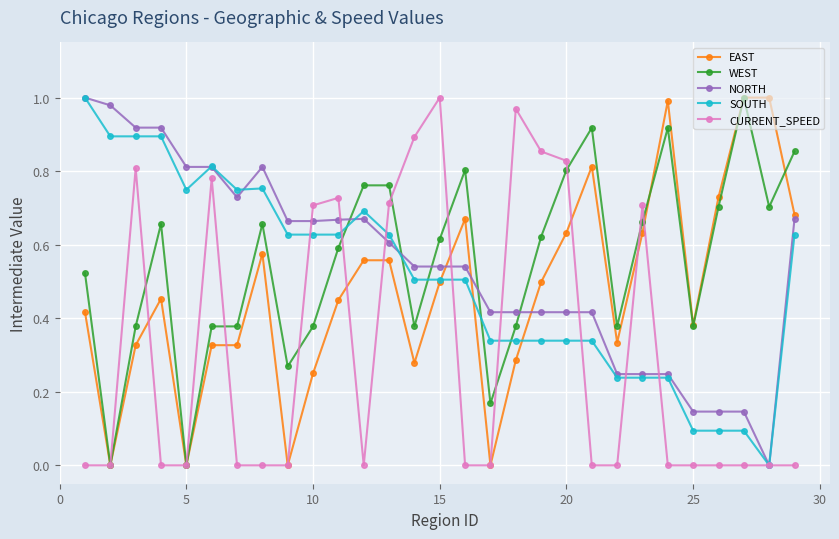

How many lines are shown in the chart?

5